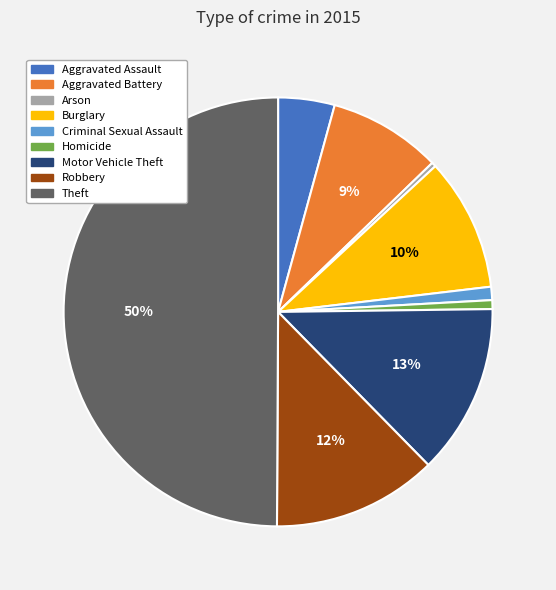

Is the sum of Aggravated Battery and Theft greater than half?

Yes